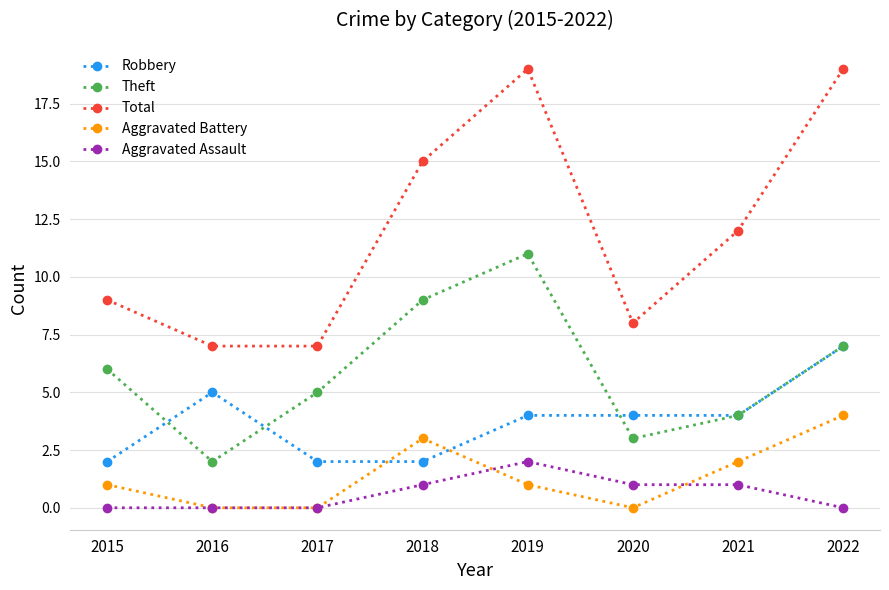

Is the value of Robbery at 2019 greater than the value of Aggravated Battery at 2017?

Yes